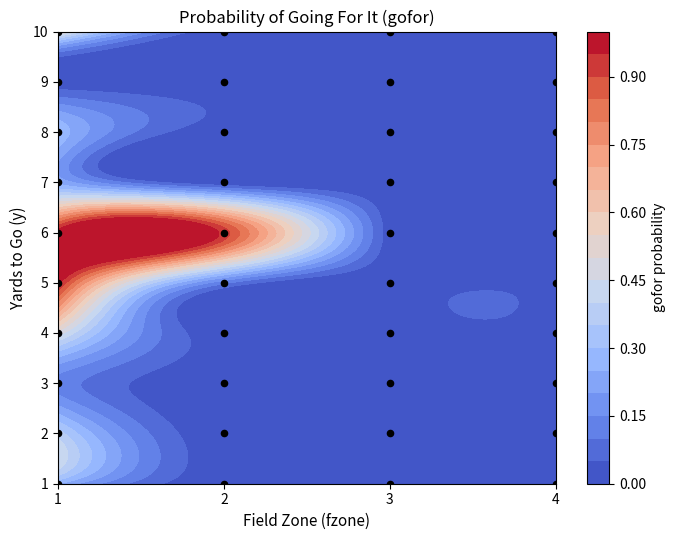

At which category does the chart reach its minimum across all series?

1